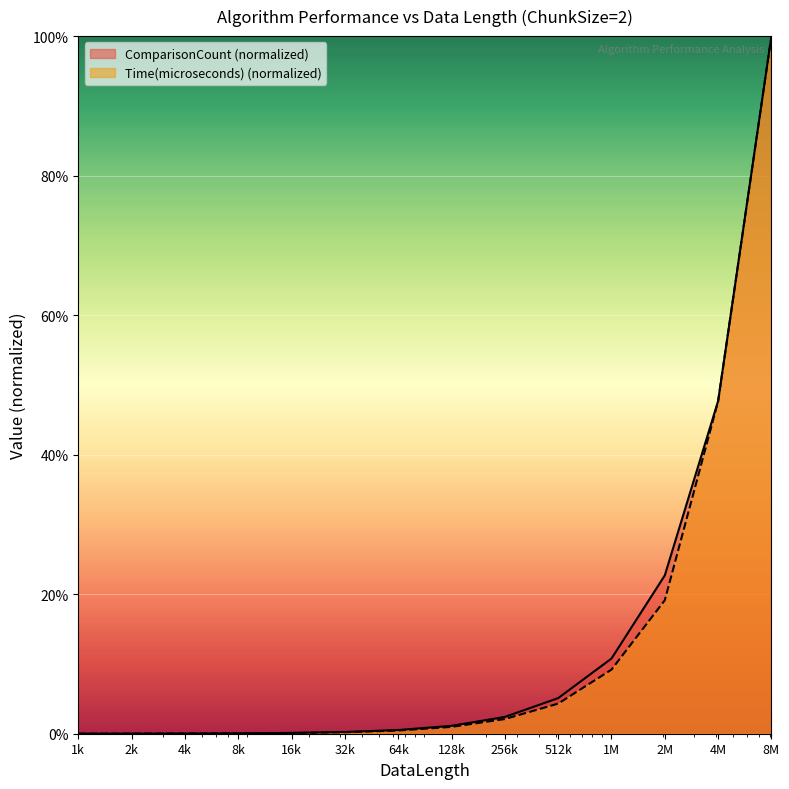

Rank the categories by Time(microseconds) value from highest to lowest.

8M, 4M, 2M, 1M, 512k, 256k, 128k, 64k, 32k, 16k, 8k, 4k, 2k, 1k